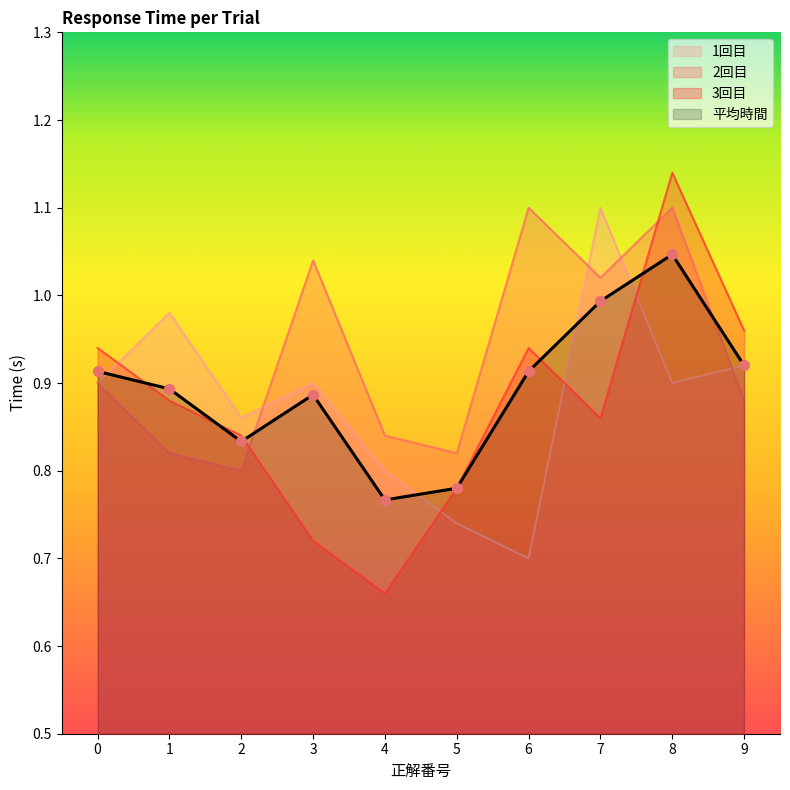

Which series reaches the maximum Y coordinate?

3回目